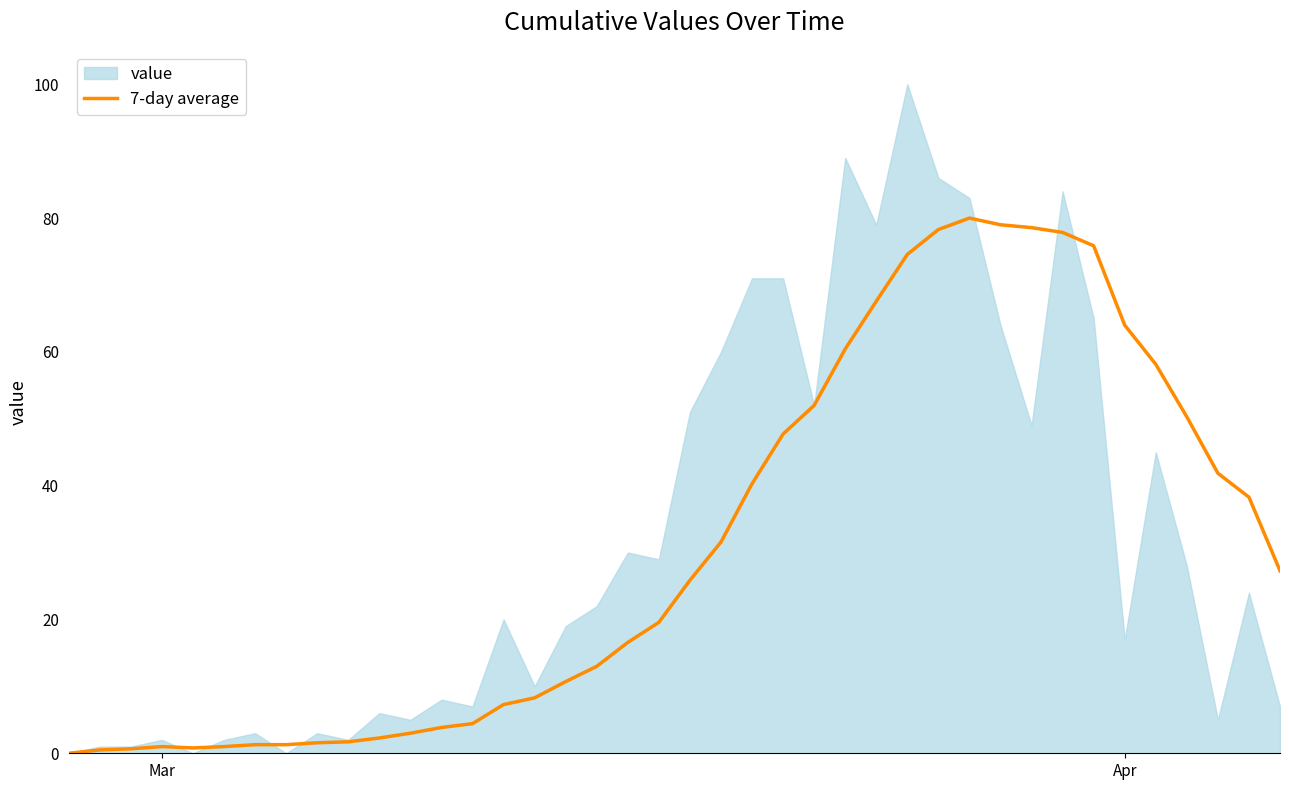

True or false: the data shows 128.9 at 28.

False